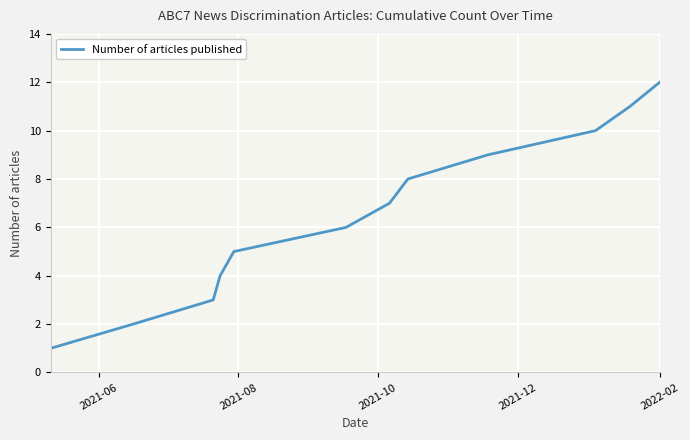

What is the difference between the maximum and minimum values?

11